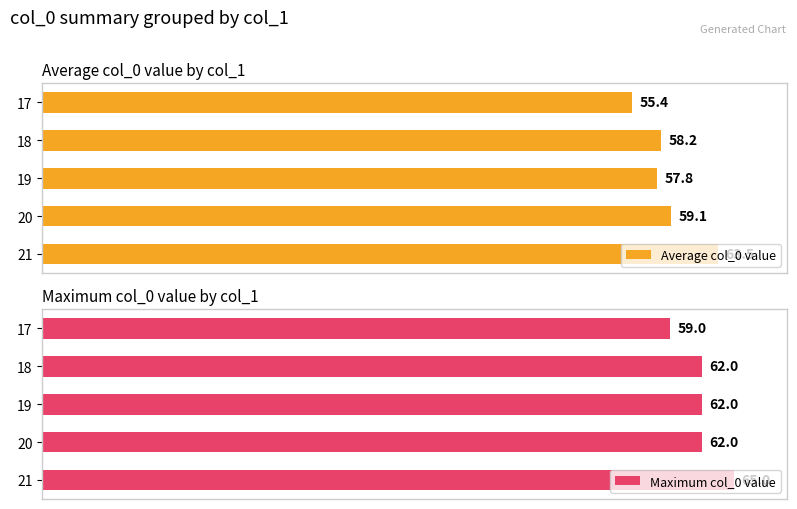

How many bars are there in total?

10